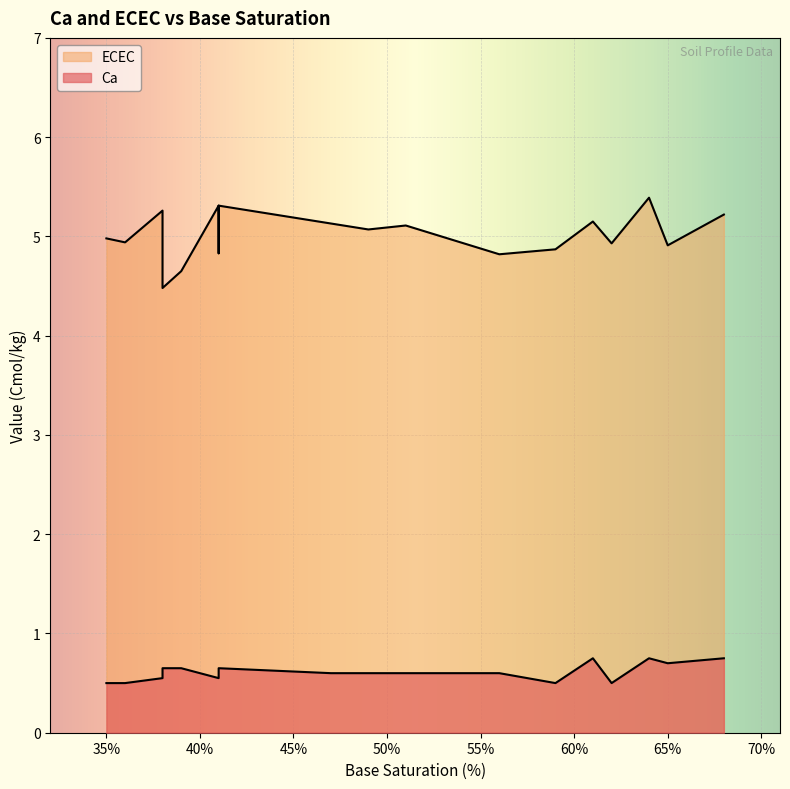

What is the difference between the maximum and minimum values in the ECEC series?

0.9